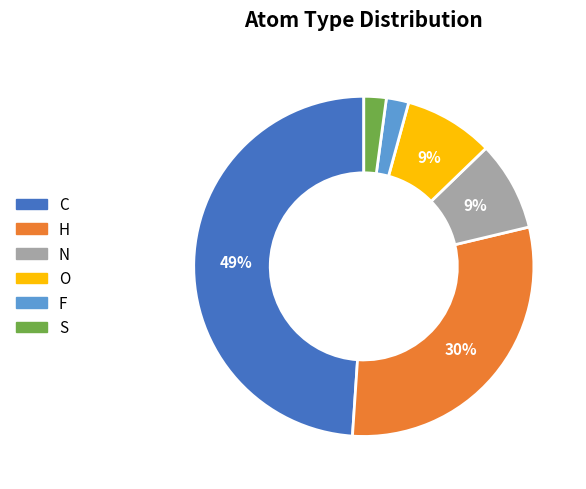

Between C and H, which is larger?

C